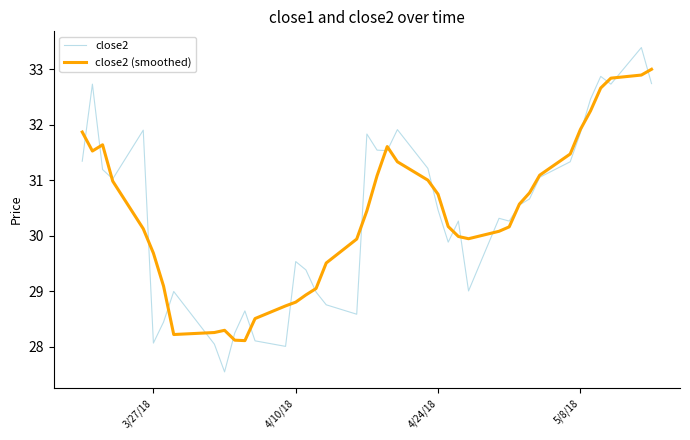

Which series has the widest spread of values?

close2